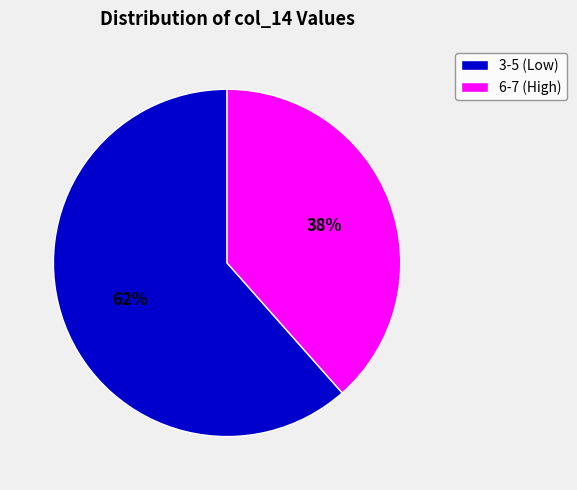

Between 6-7 (High) and 3-5 (Low), which is larger?

3-5 (Low)